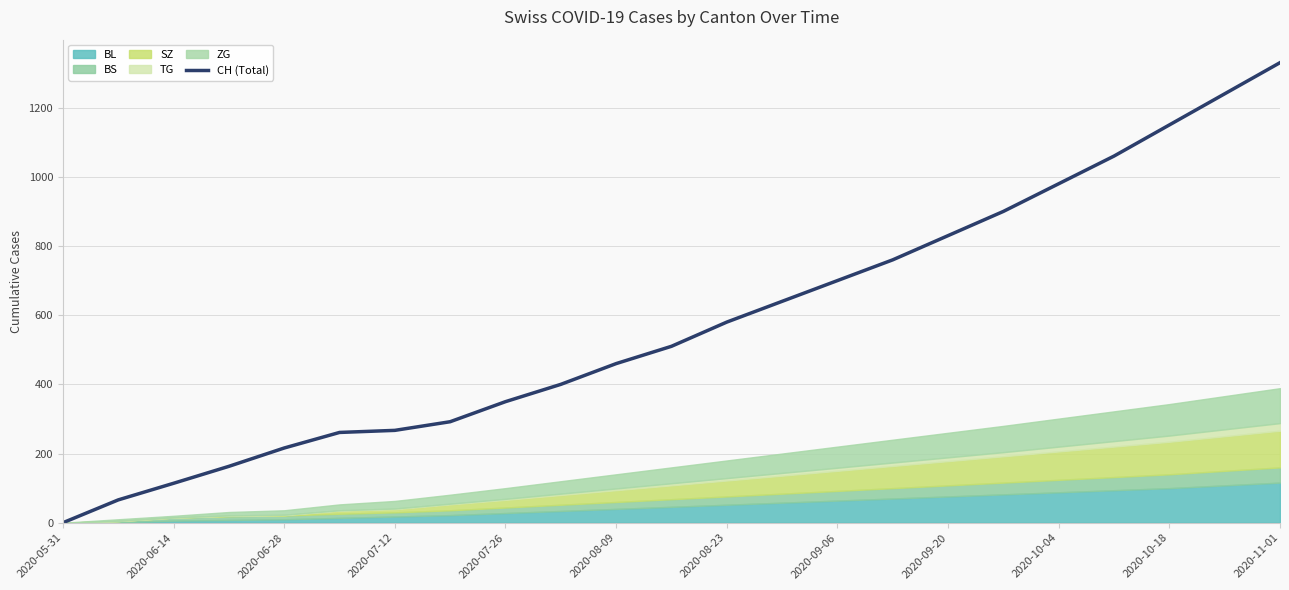

The value of CH (Total) at 2020-08-09 is 321. True or false?

False